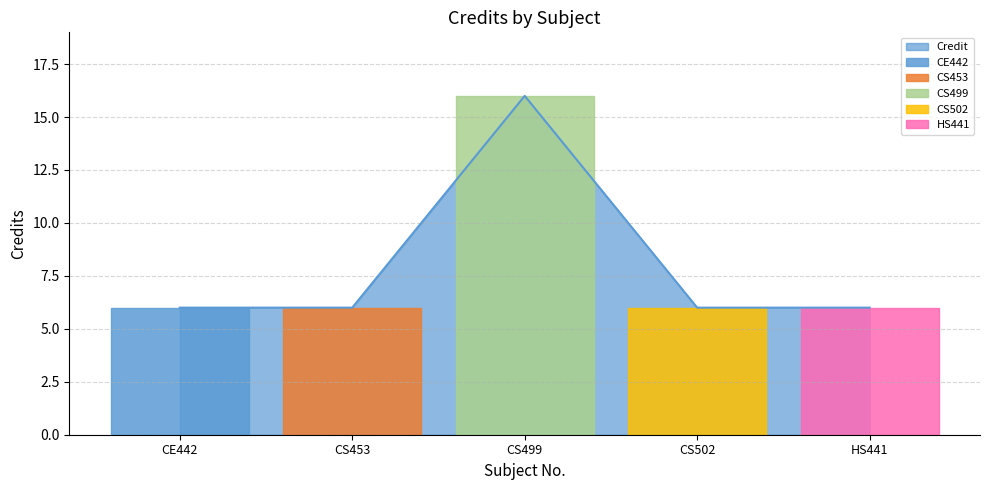

How many lines are shown in the chart?

1